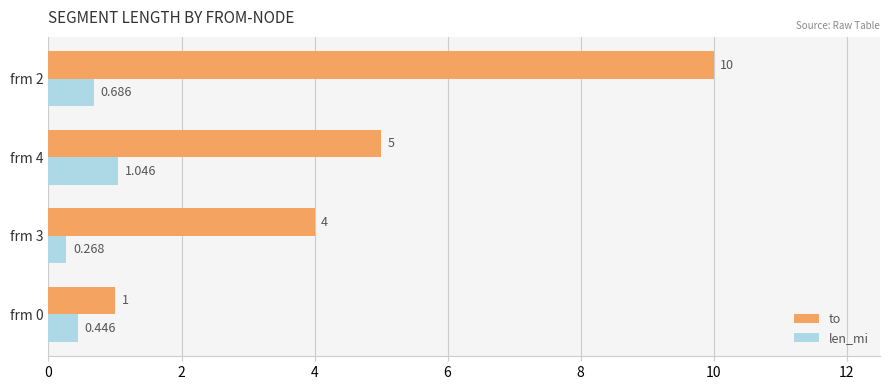

Is the value of to at frm 0 greater than the value of len_mi at frm 2?

Yes